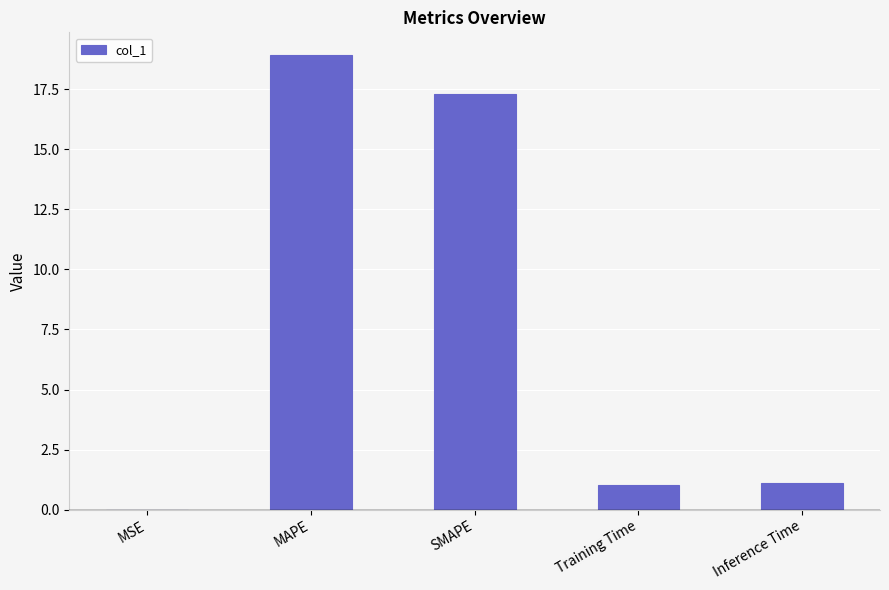

Are the bars horizontal?

No